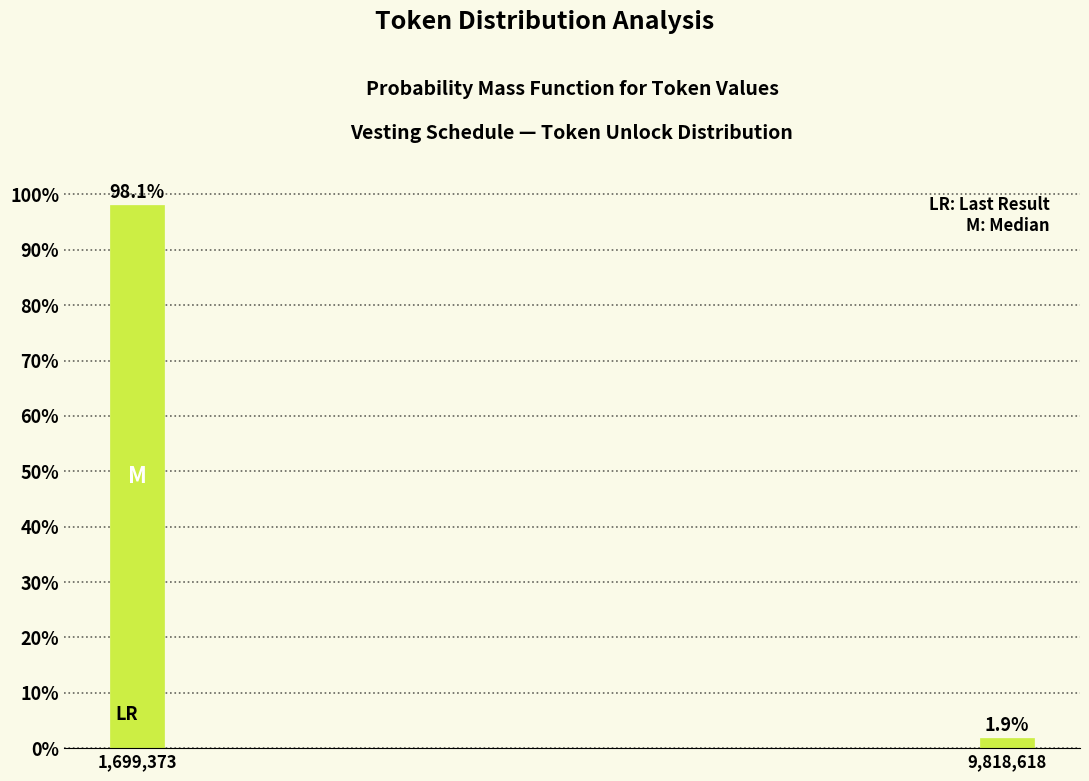

Reading right to left, what are all the values shown in this chart?

9,818,618=1.9	1,699,373=98.1